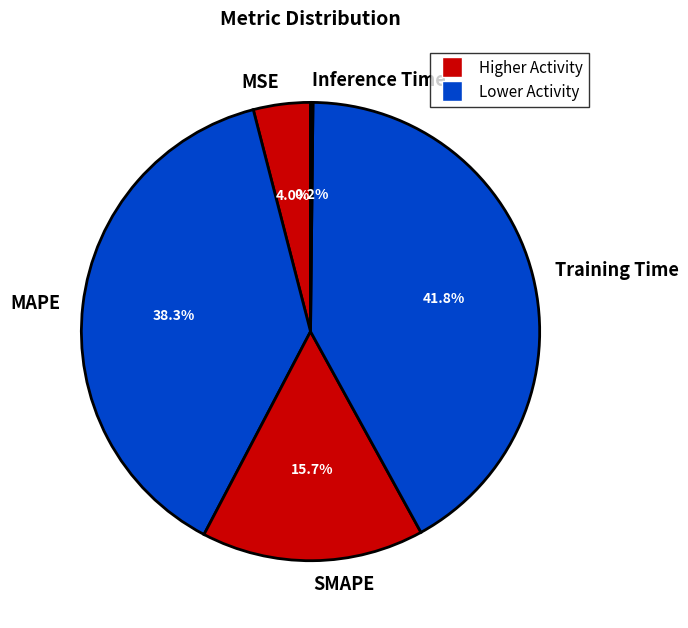

What is the largest slice in the pie chart?

Training Time